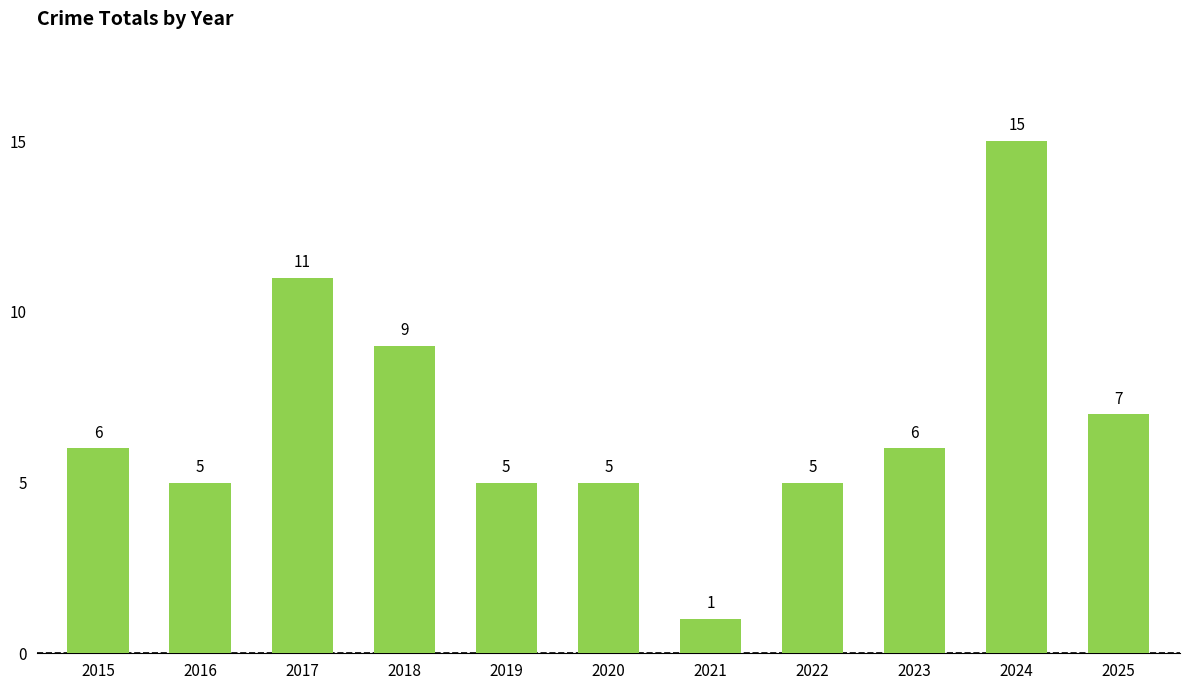

What is the difference between the second highest and second lowest values?

6